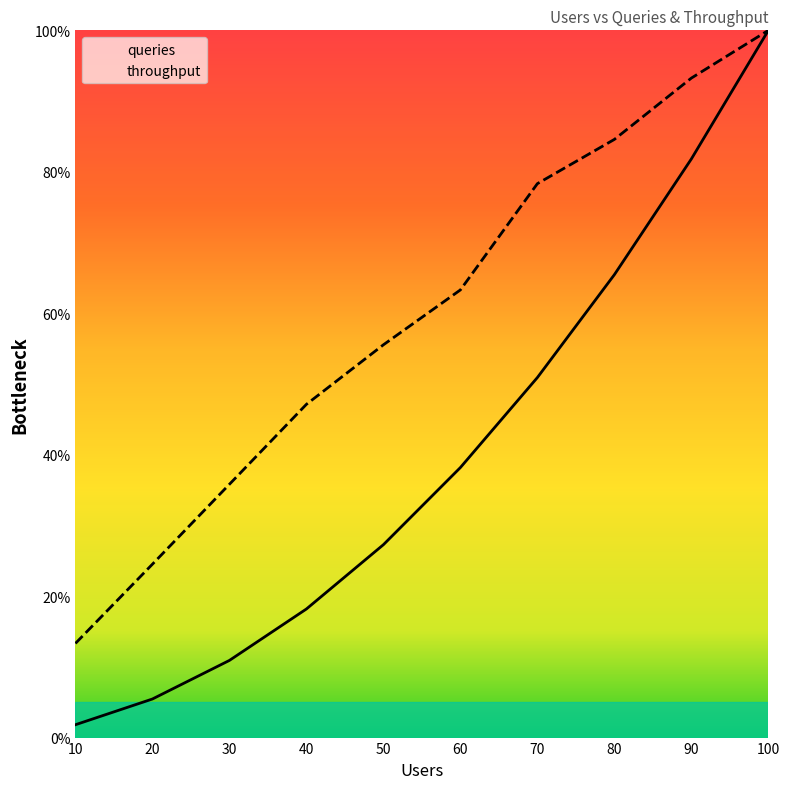

How many distinct data groups are displayed?

2